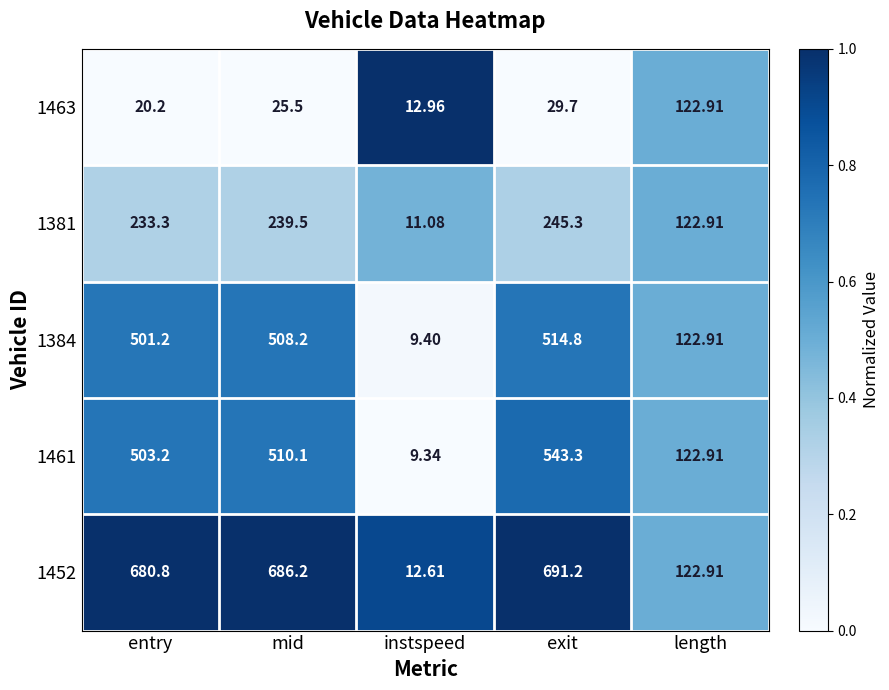

Where is 1381 nearest to the value 128?

length